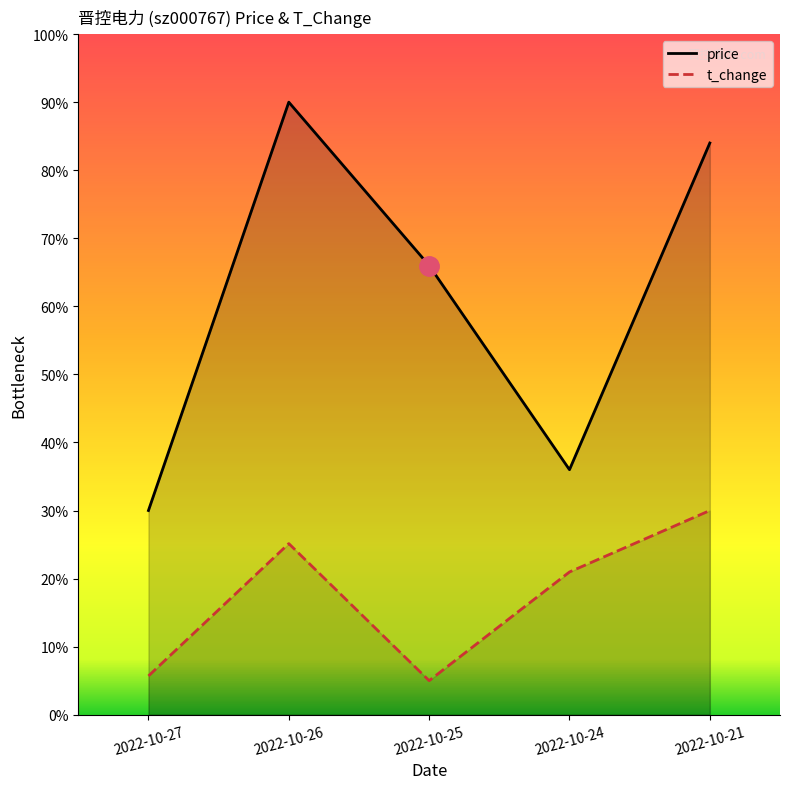

The value of t_change at 2022-10-27 is 0.1. True or false?

False